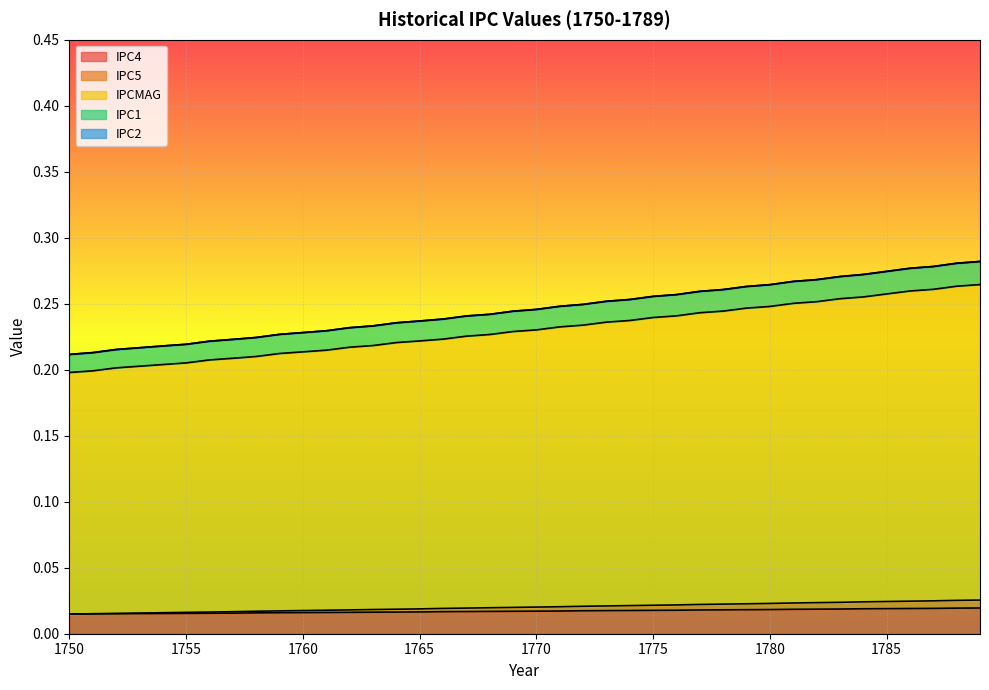

True or false: IPC1 and IPC4 cross at least once.

False